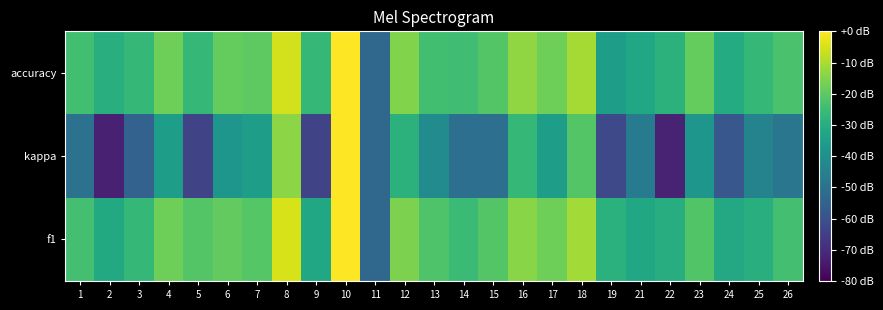

At which category does the chart reach its peak across all series?

10